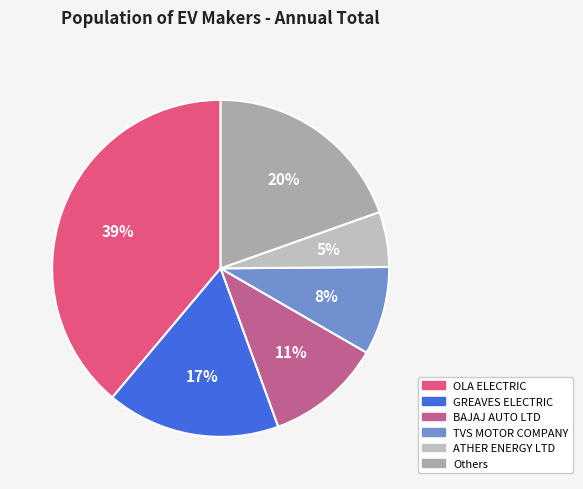

How many segments does this pie chart have?

6